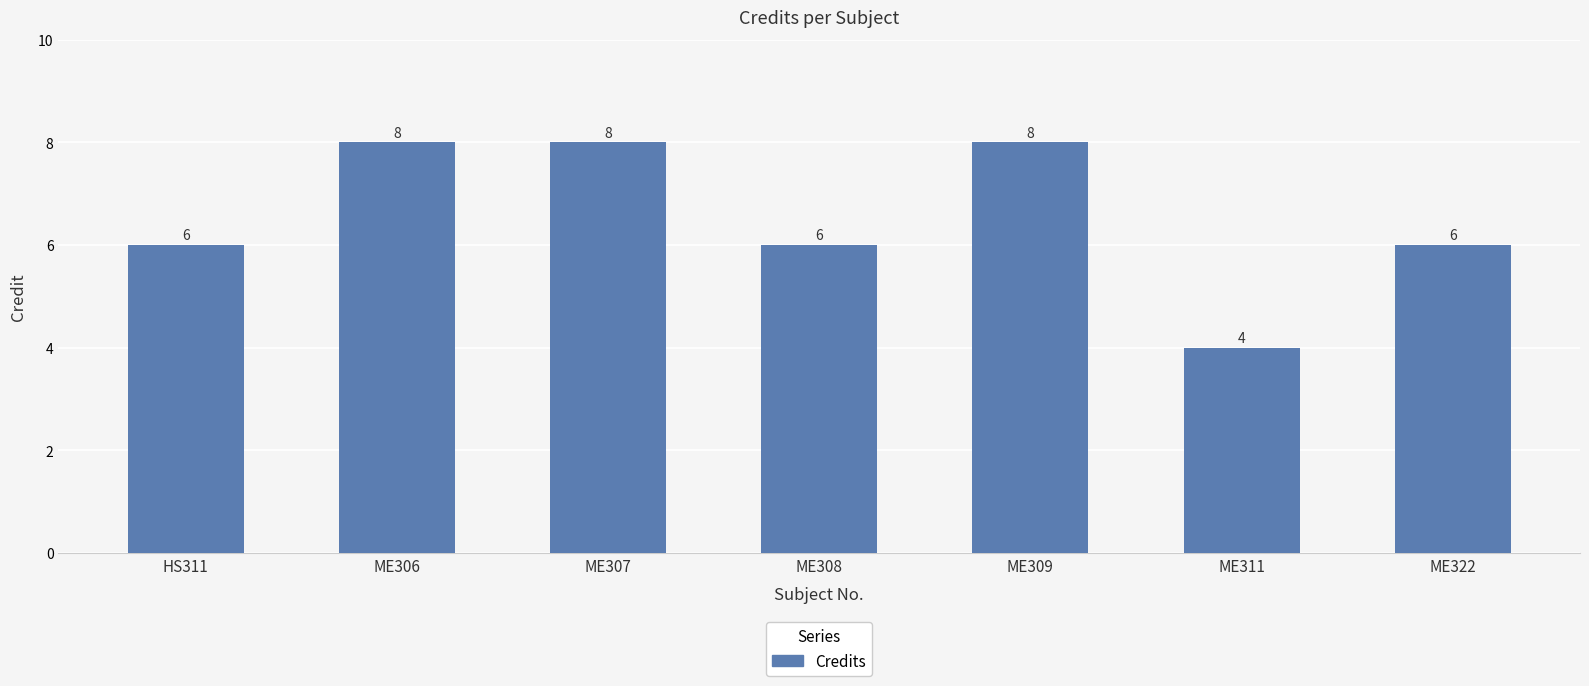

Between ME308 and ME306, which is larger?

ME306